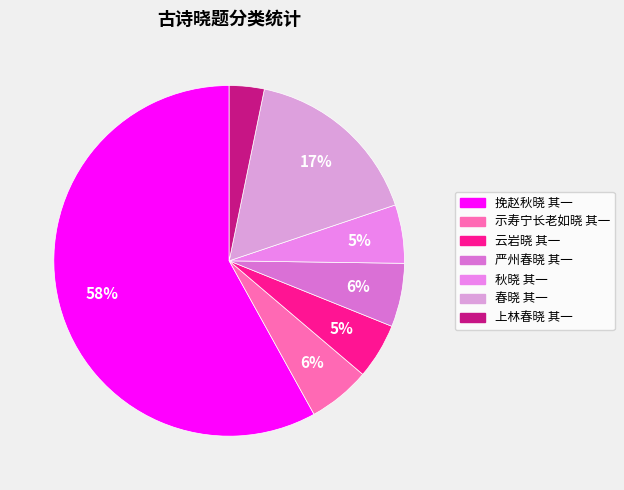

To the nearest percent, what percentage of the pie is 春晓 其一?

17%